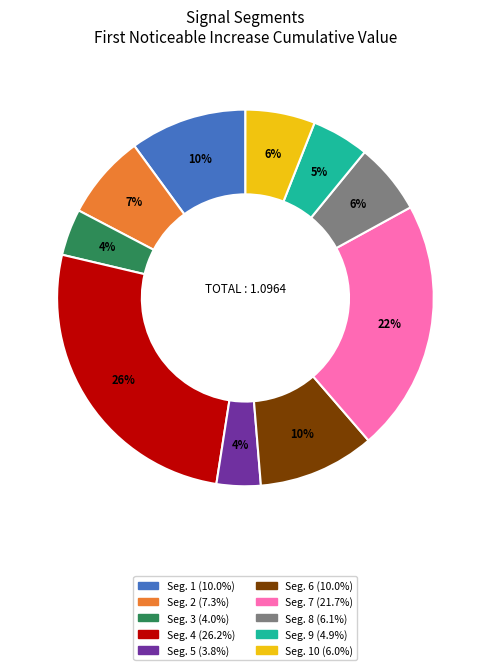

Does any single category account for the majority?

No